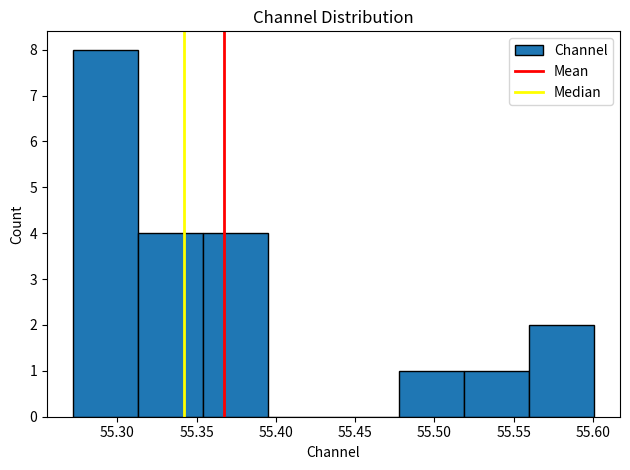

How tall is the bar that spans 55.560 to 55.600 on the x-axis? Neither the bar edges nor the heights are printed on the chart, so give them approximately, as read against the axes.

2